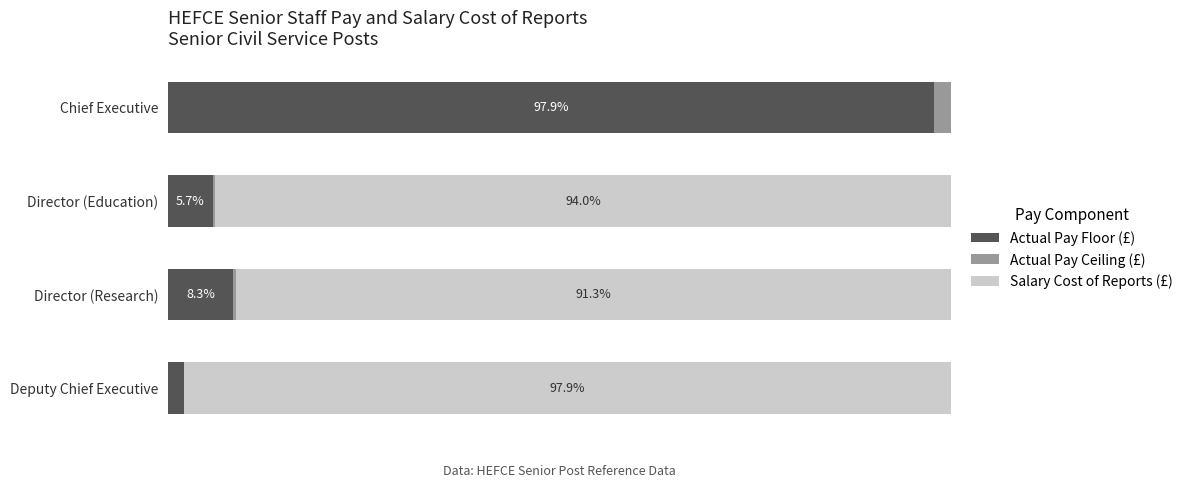

Which category has the highest value in the Actual Pay Floor (£) series?

Chief Executive